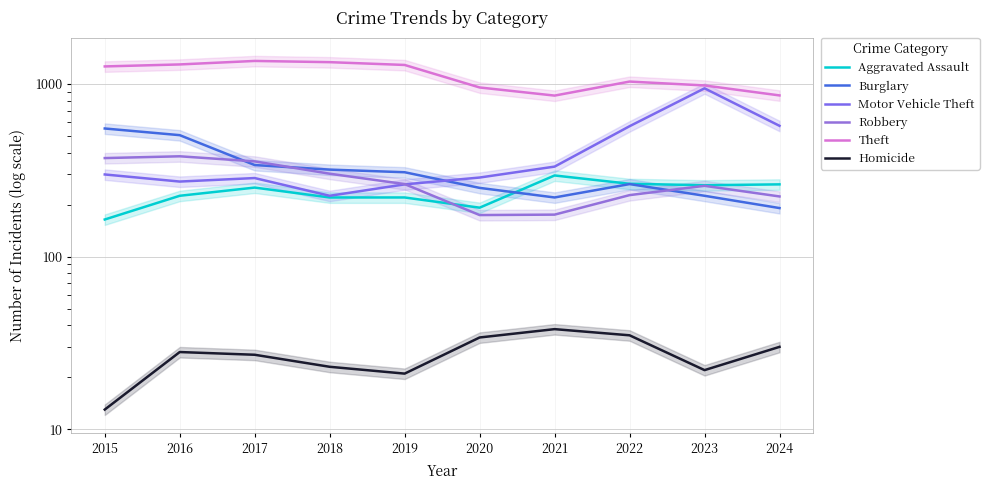

What is the average value of the Motor Vehicle Theft series?

405